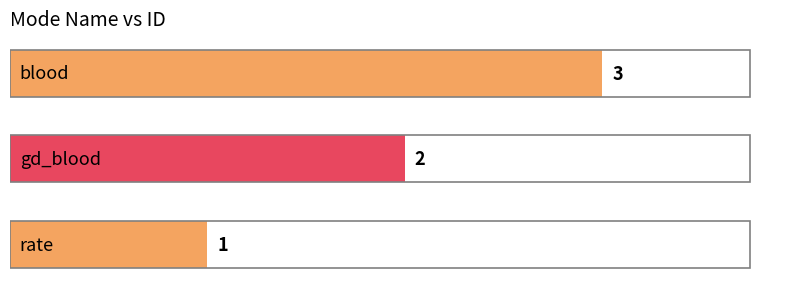

What is the sum of all values?

6